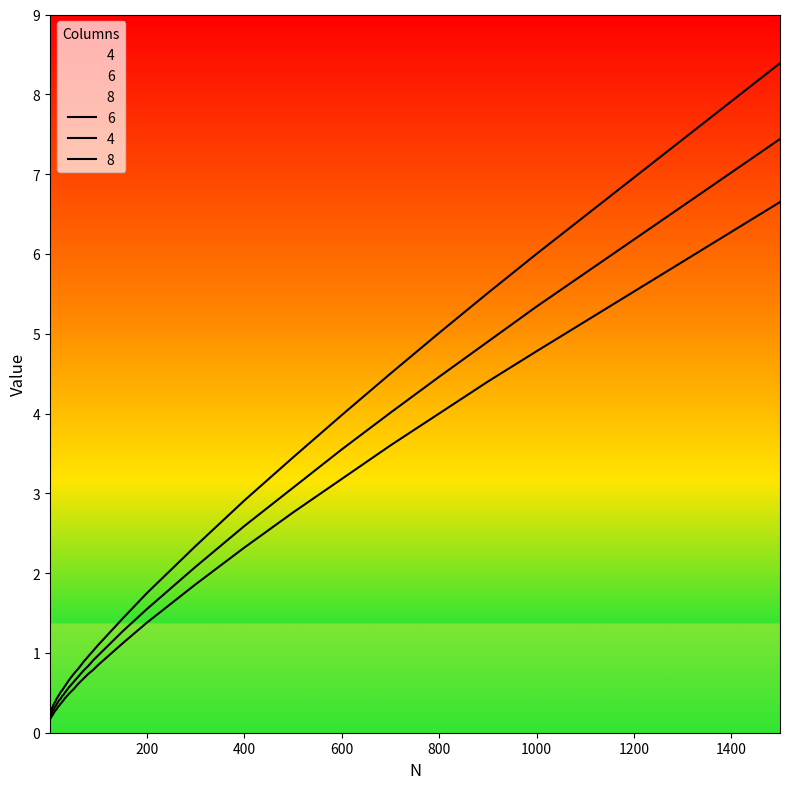

Reading right to left, list all the values displayed in this chart.

6: 1500=7.4	1000=5.3	900=4.9	800=4.5	700=4.0	600=3.5	500=3.1	400=2.6	300=2.1	200=1.6	150=1.3	100=1.0	90=0.9	80=0.8	70=0.8	60=0.7	50=0.6	40=0.6	30=0.5	28=0.5	26=0.5	24=0.4	22=0.4	20=0.4	18=0.4	16=0.4	14=0.3	12=0.3	10=0.3	9=0.3	8=0.3	7=0.3	6=0.3	5=0.3	4=0.2	3=0.2	2=0.2	1=0.2
4: 1500=6.7	1000=4.8	900=4.4	800=4.0	700=3.6	600=3.2	500=2.8	400=2.3	300=1.9	200=1.4	150=1.1	100=0.8	90=0.8	80=0.7	70=0.7	60=0.6	50=0.6	40=0.5	30=0.4	28=0.4	26=0.4	24=0.4	22=0.4	20=0.3	18=0.3	16=0.3	14=0.3	12=0.3	10=0.3	9=0.2	8=0.2	7=0.2	6=0.2	5=0.2	4=0.2	3=0.2	2=0.2	1=0.2
8: 1500=8.4	1000=6.0	900=5.5	800=5.0	700=4.5	600=4.0	500=3.5	400=2.9	300=2.3	200=1.8	150=1.4	100=1.1	90=1.0	80=1.0	70=0.9	60=0.8	50=0.7	40=0.7	30=0.6	28=0.6	26=0.5	24=0.5	22=0.5	20=0.5	18=0.5	16=0.4	14=0.4	12=0.4	10=0.4	9=0.4	8=0.3	7=0.3	6=0.3	5=0.3	4=0.3	3=0.3	2=0.3	1=0.3